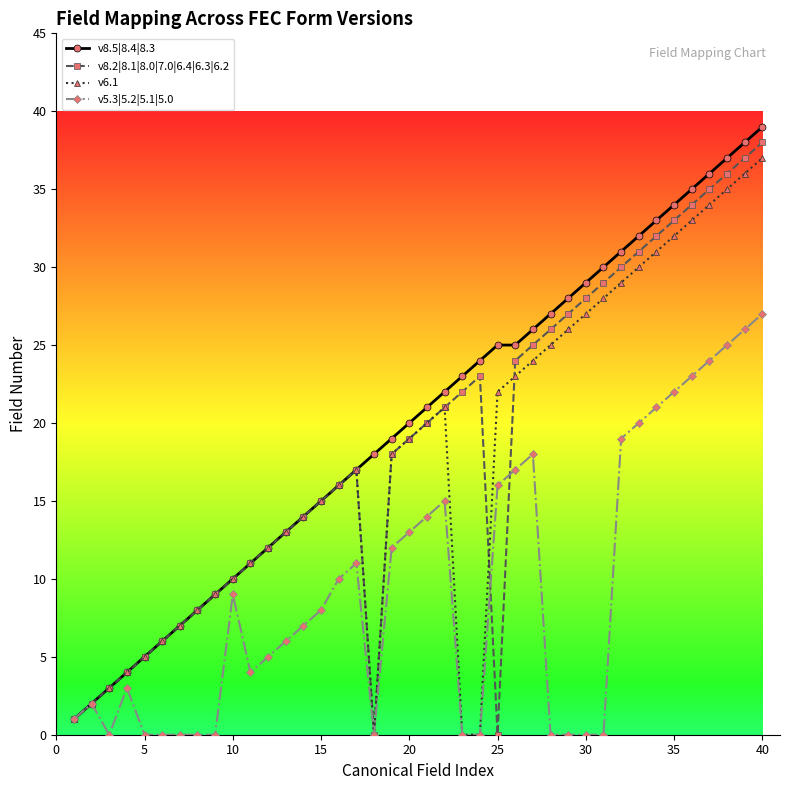

How many data points does each series have?

40